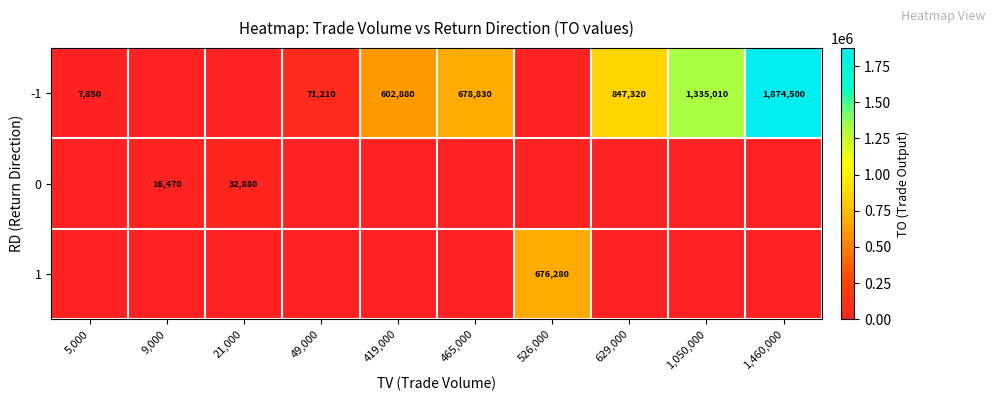

Is it true that -1 equals 678830 at 465,000?

True